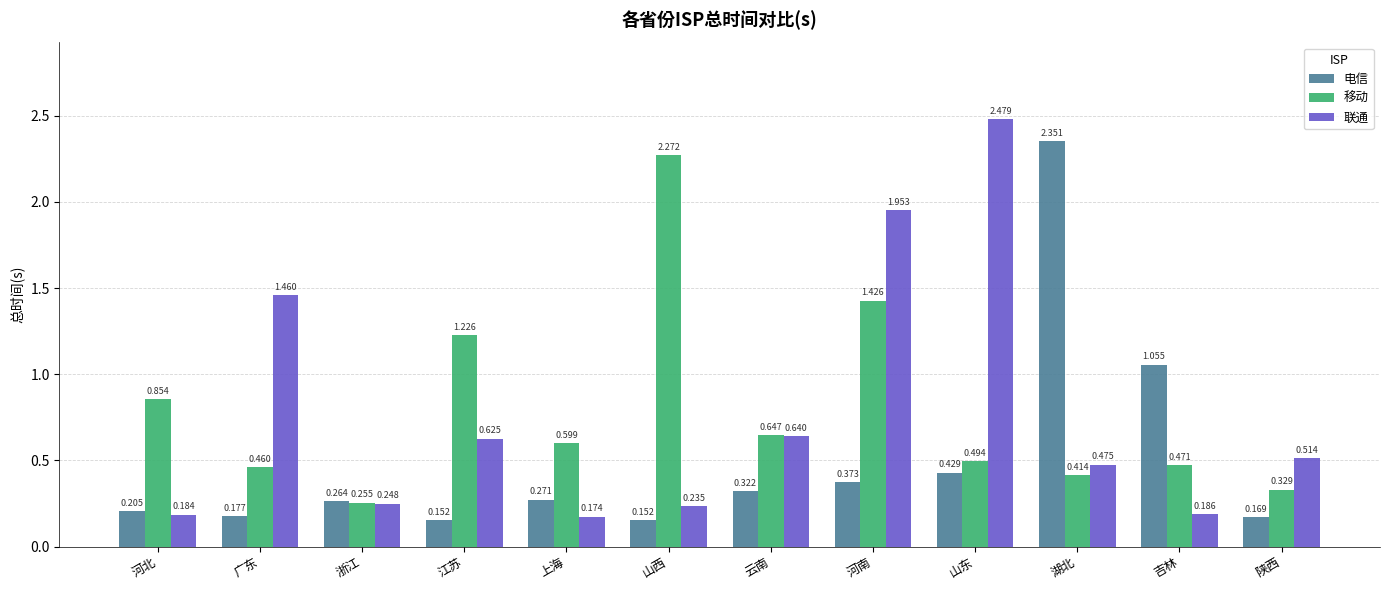

At which category is the sum across all series the highest?

河南